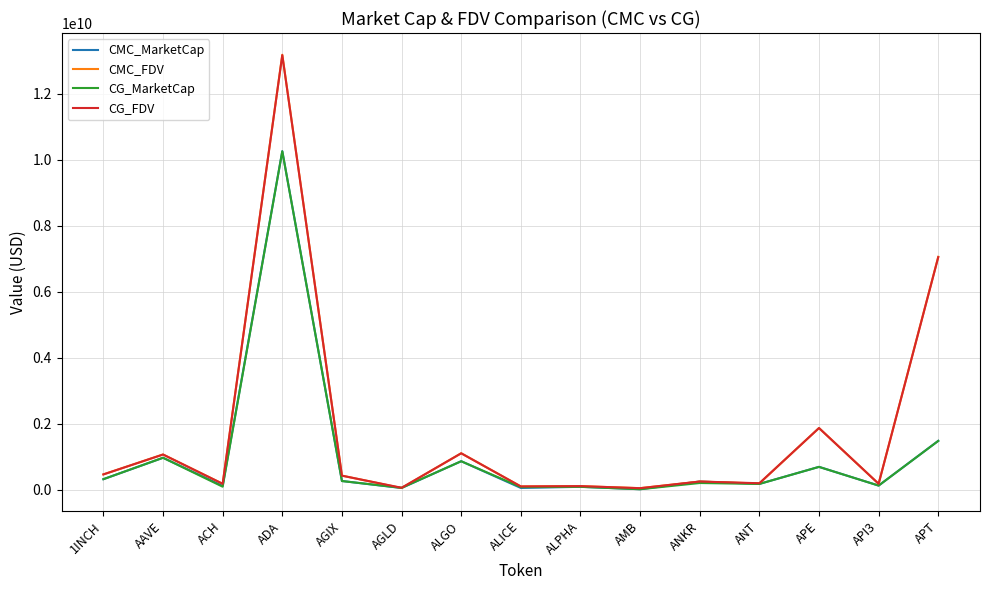

In CMC_MarketCap, how many points are lower than both neighbors (excluding endpoints)?

6